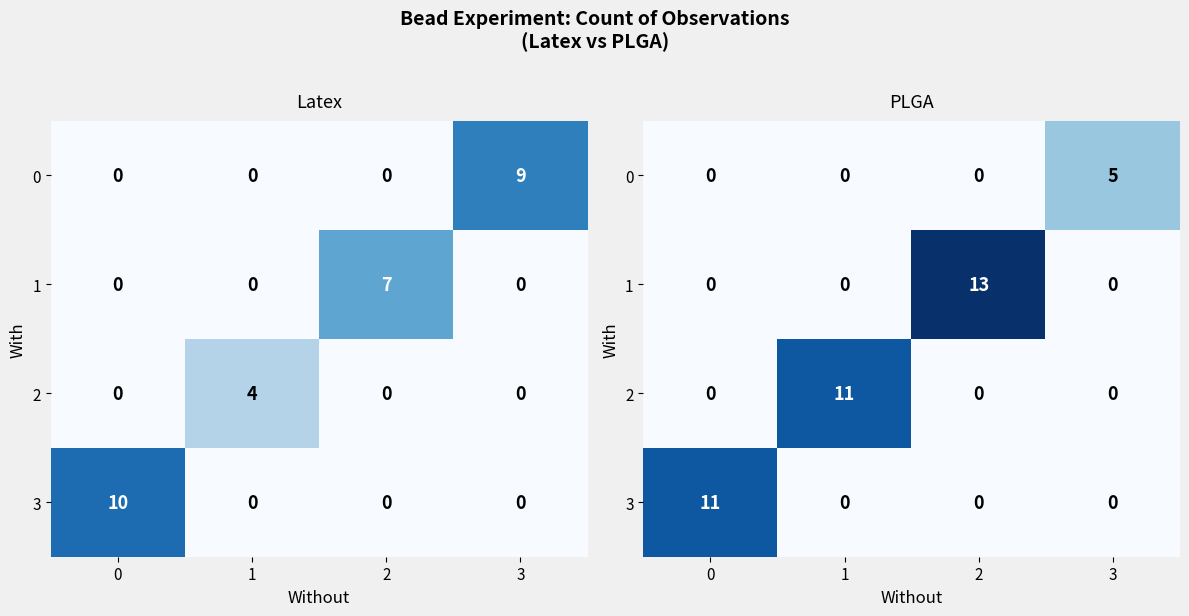

At which category is the sum across all series the highest?

2